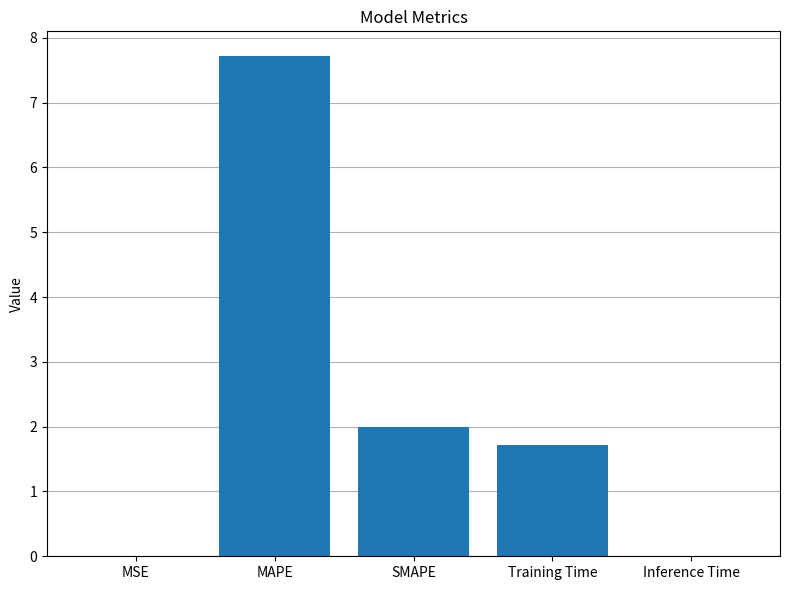

Which has a higher value, MSE or MAPE?

MAPE